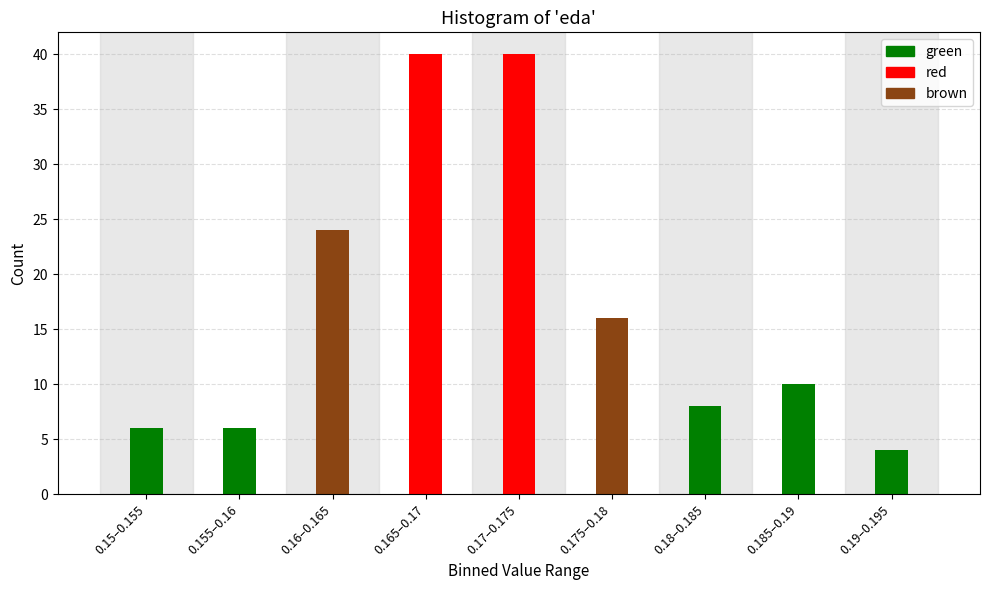

Reading right to left, what are all the values shown in this chart?

0.19–0.195=4	0.185–0.19=10	0.18–0.185=8	0.175–0.18=16	0.17–0.175=40	0.165–0.17=40	0.16–0.165=24	0.155–0.16=6	0.15–0.155=6